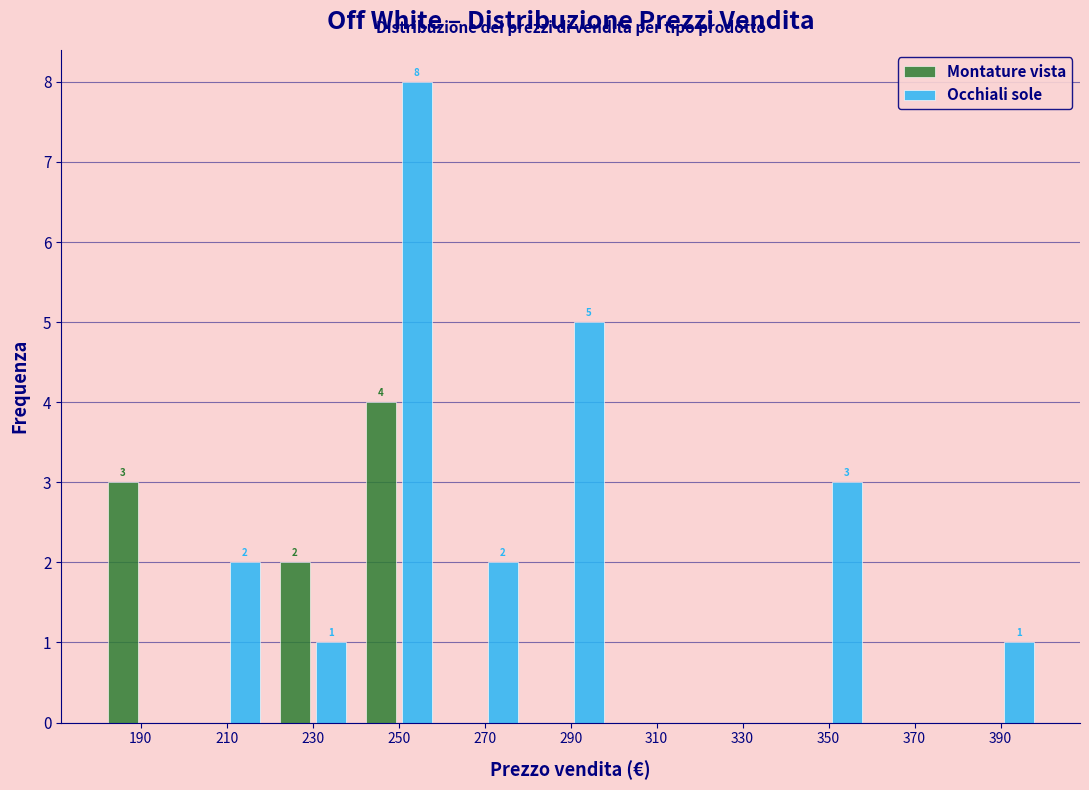

In the Occhiali sole series, which range on the x-axis has the tallest bar?

240 to 260